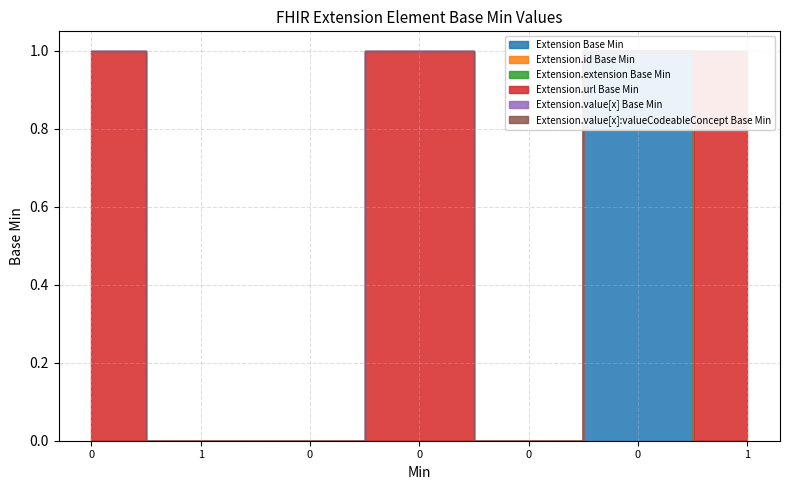

How many values in the Extension.url Base Min series exceed 0?

3